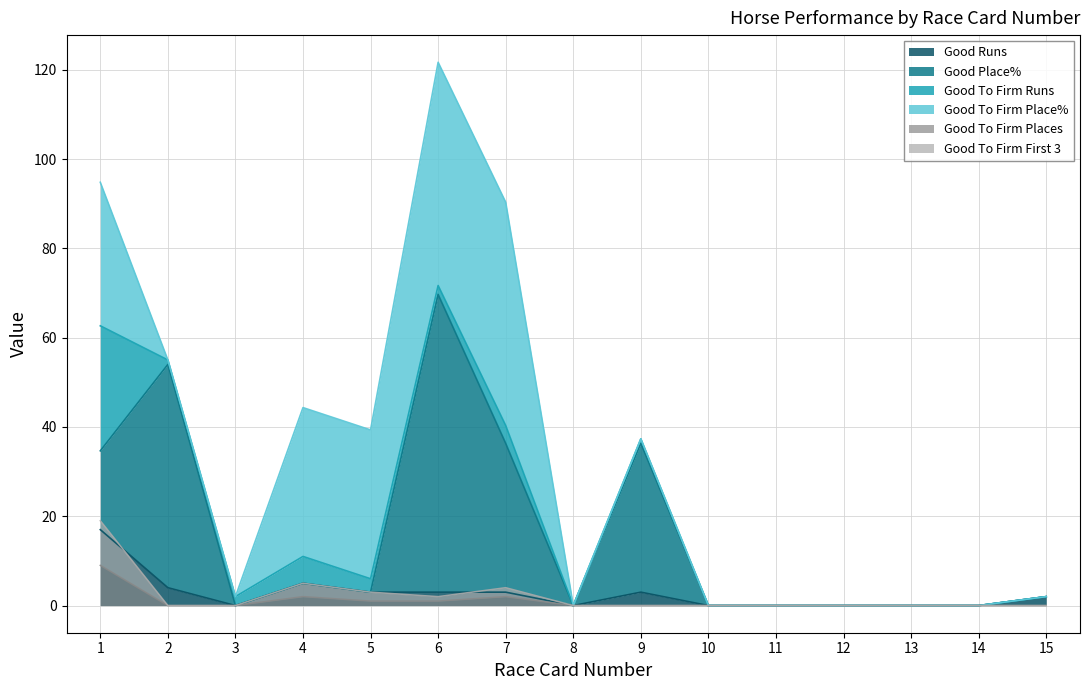

The Good Runs series shows 9 at 3. True or false?

False